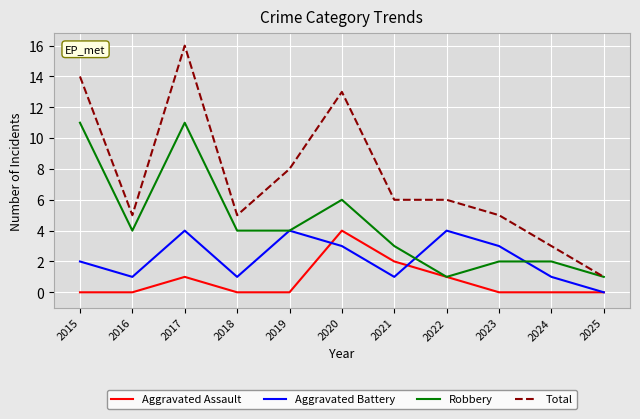

Reading right to left, list all the values displayed in this chart.

Aggravated Assault: 2025=0	2024=0	2023=0	2022=1	2021=2	2020=4	2019=0	2018=0	2017=1	2016=0	2015=0
Aggravated Battery: 2025=0	2024=1	2023=3	2022=4	2021=1	2020=3	2019=4	2018=1	2017=4	2016=1	2015=2
Robbery: 2025=1	2024=2	2023=2	2022=1	2021=3	2020=6	2019=4	2018=4	2017=11	2016=4	2015=11
Total: 2025=1	2024=3	2023=5	2022=6	2021=6	2020=13	2019=8	2018=5	2017=16	2016=5	2015=14